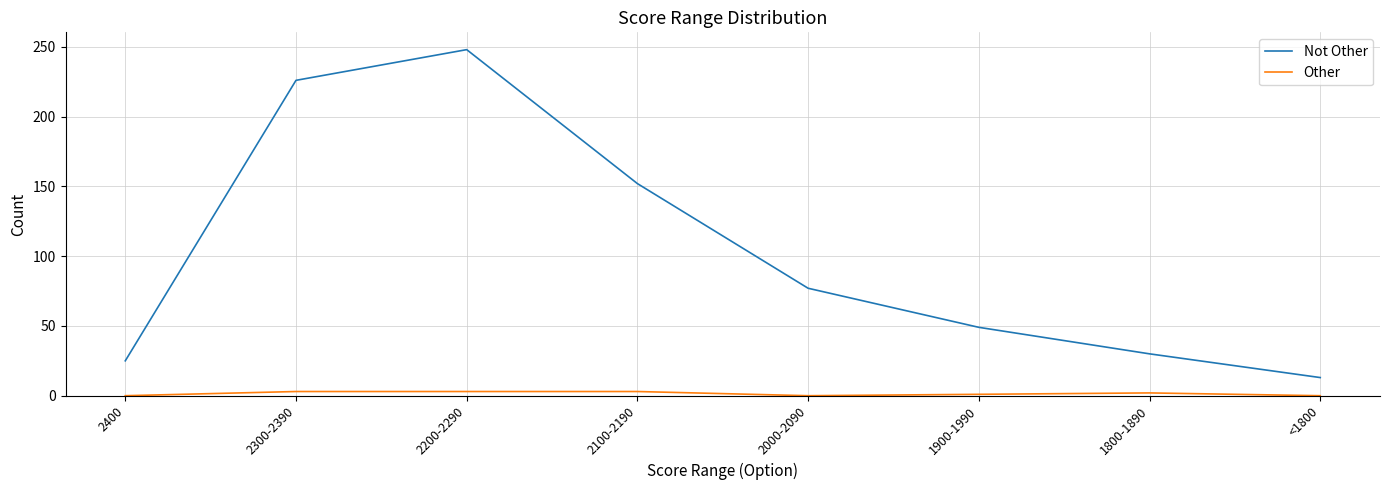

What position from the right is 2400?

8